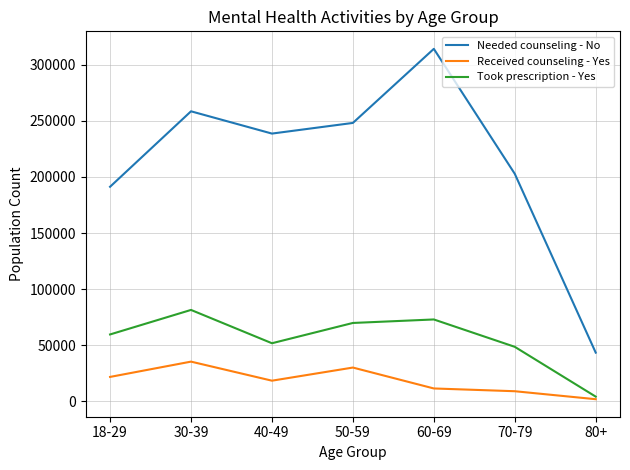

At which category is the sum across all series the highest?

60-69